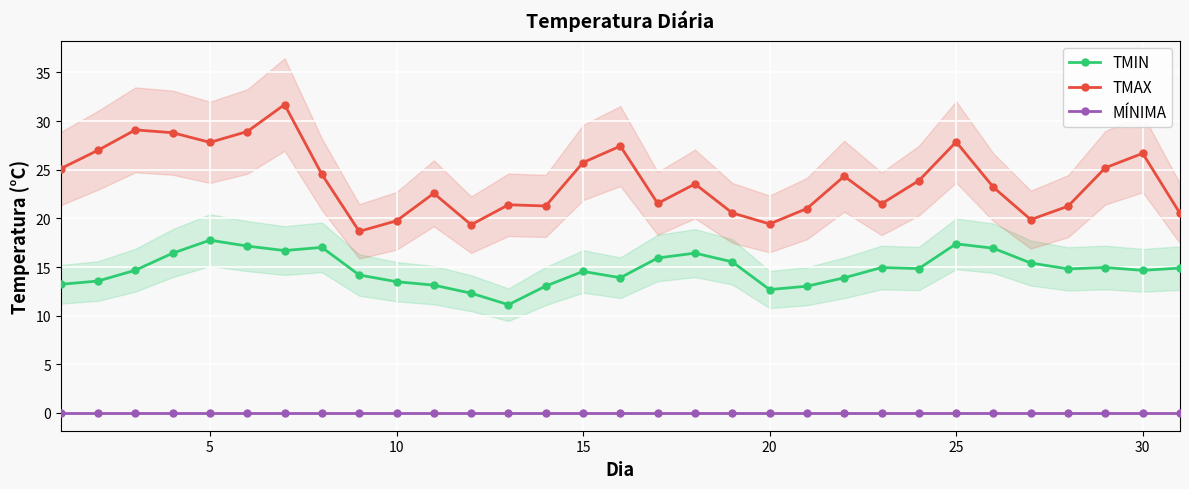

True or false: TMIN has more than 2 interior local peaks.

True